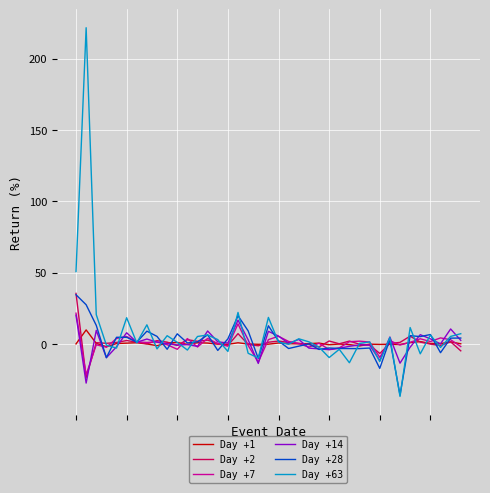

What is the difference between the maximum and minimum values in the Day +28 series?

70.3